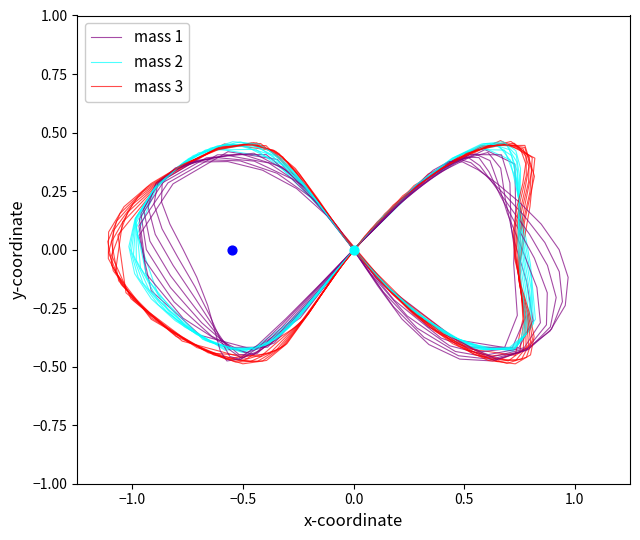

Which series reaches the maximum Y coordinate?

mass 3